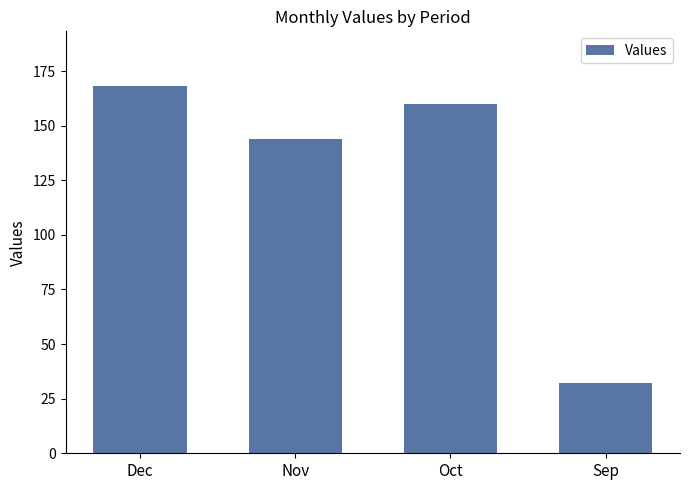

Is it true that the value at Oct is 160?

True